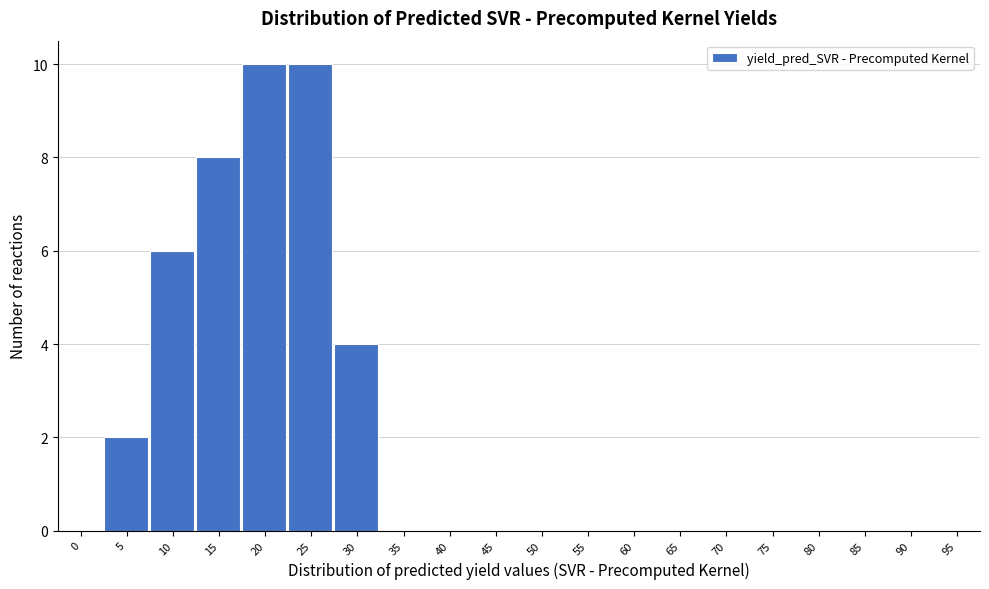

Reading left to right, extract all data points from this chart.

0=0	5=2	10=6	15=8	20=10	25=10	30=4	35=0	40=0	45=0	50=0	55=0	60=0	65=0	70=0	75=0	80=0	85=0	90=0	95=0